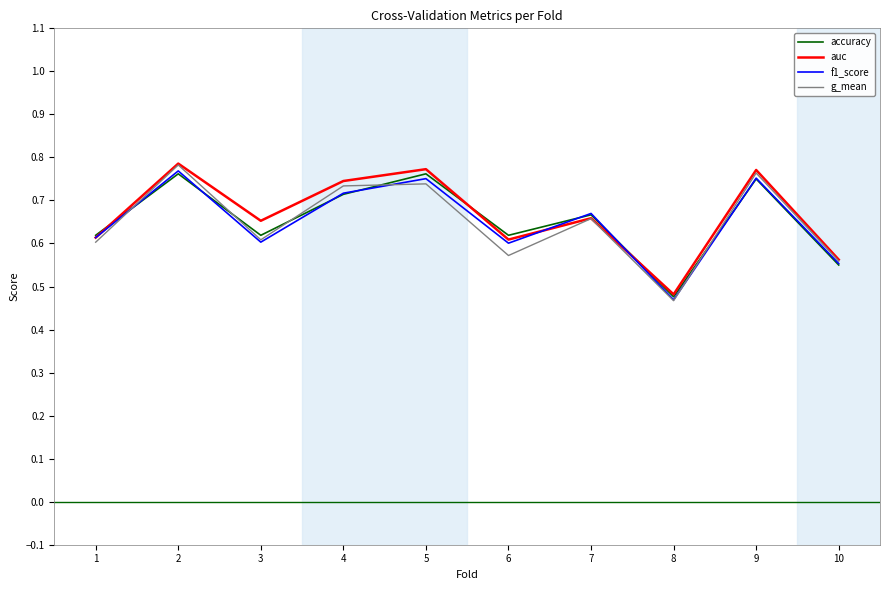

The g_mean series shows 1.1 at 4. True or false?

False